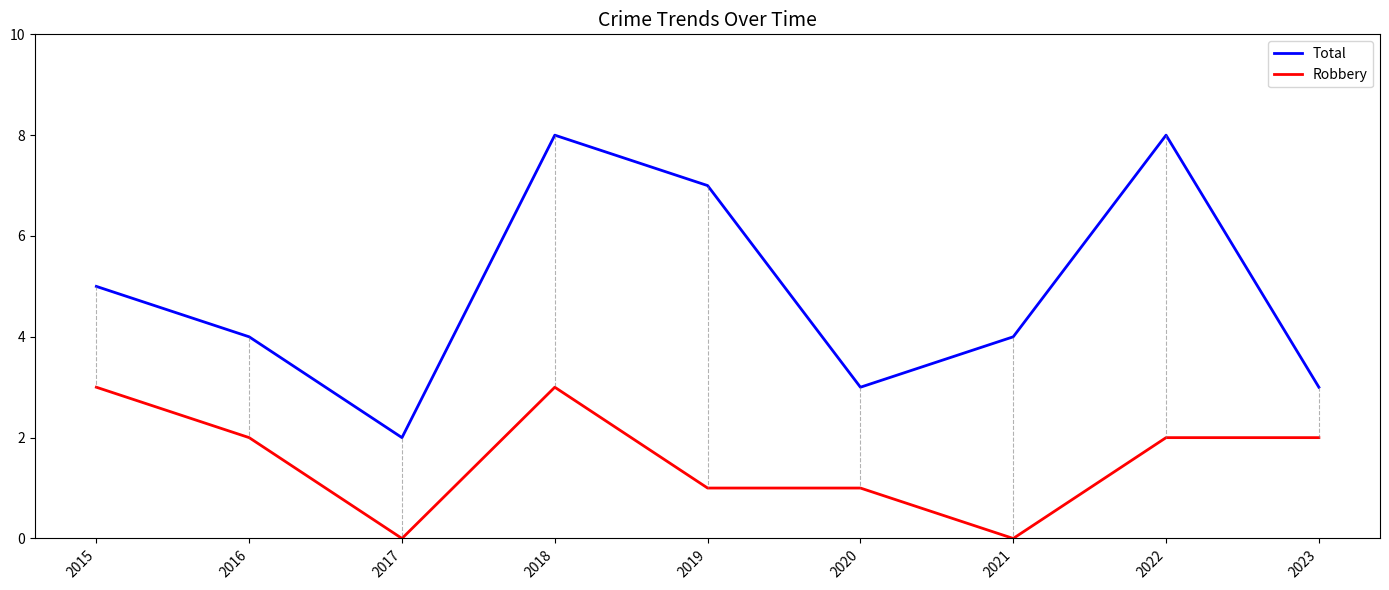

Does the chart display data point markers on the line(s)?

No